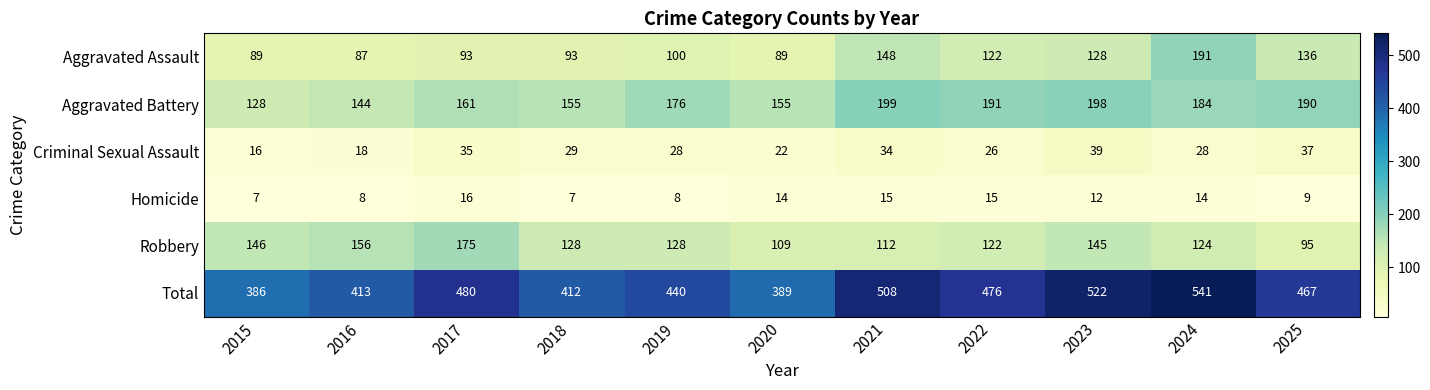

Which series has the widest spread of values?

Total